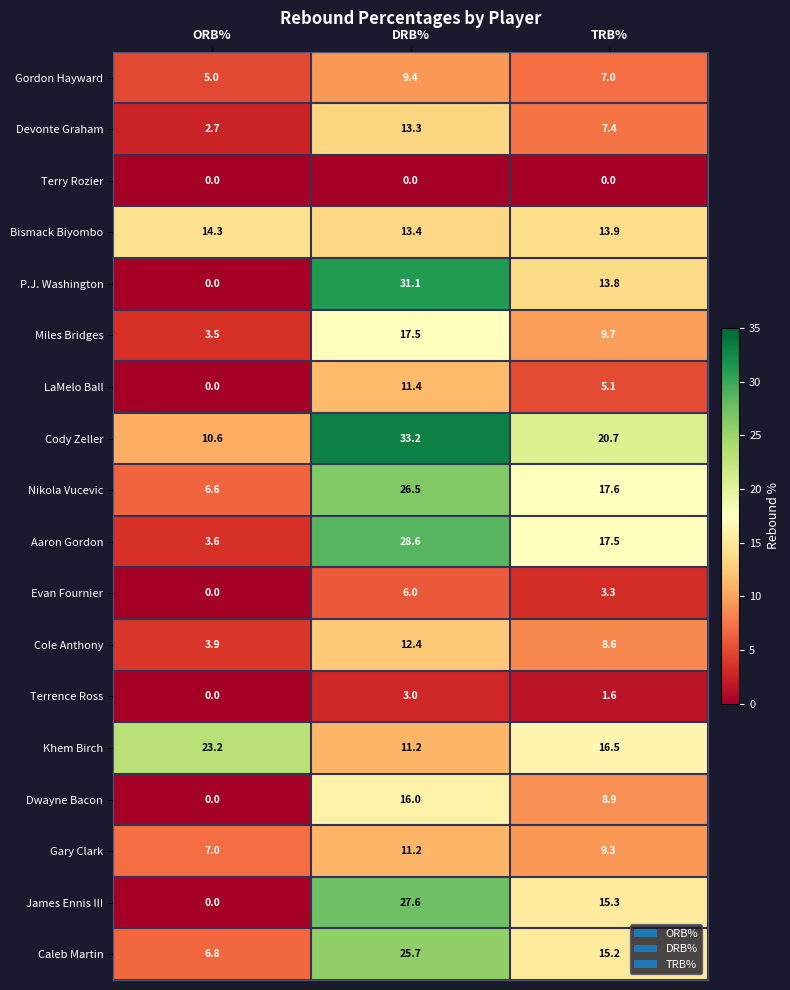

At which label does Terrence Ross reach its minimum?

ORB%